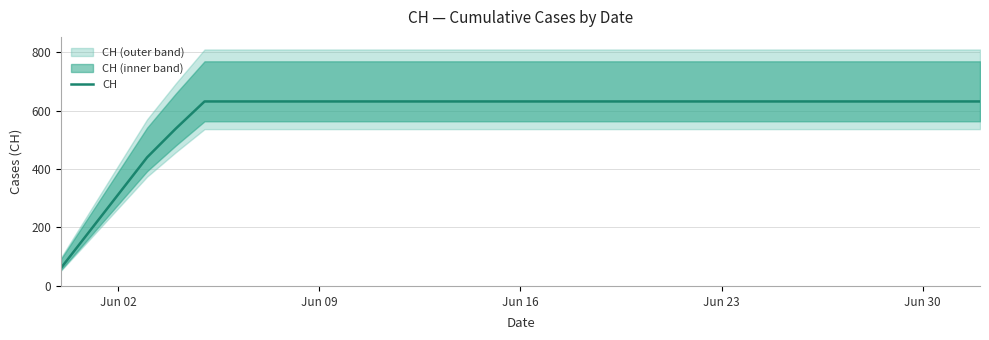

What is the difference between the maximum and second lowest values?

443.6